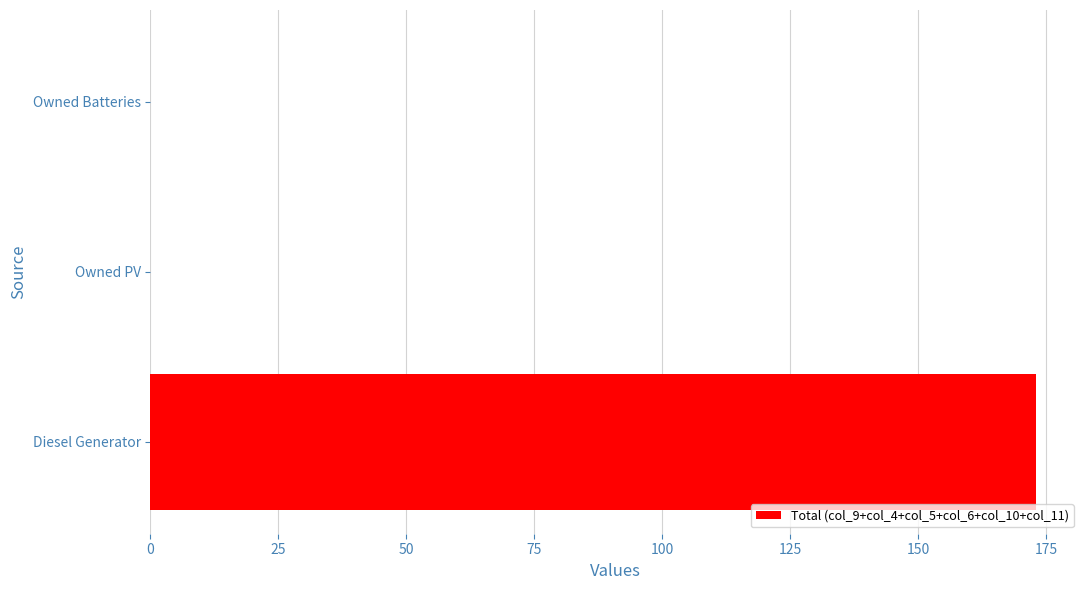

Are the bars horizontal?

Yes